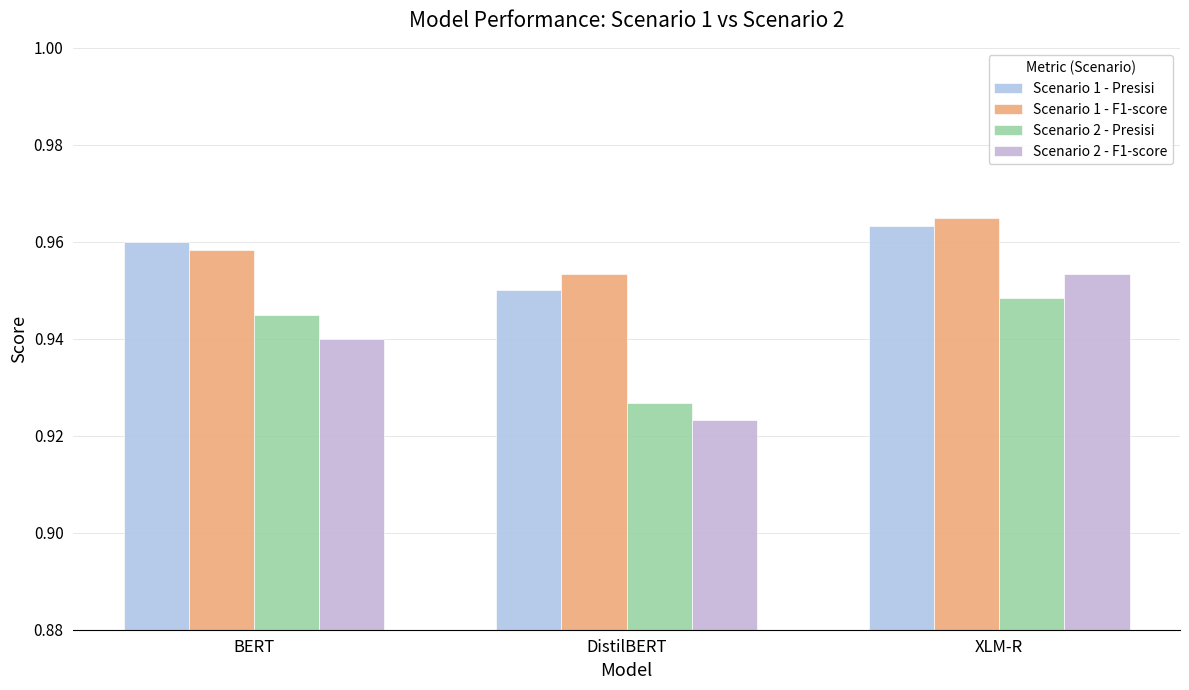

Reading right to left, extract all data points from this chart.

Scenario 1 - Presisi: 1.0	0.9	1.0
Scenario 1 - F1-score: 1.0	1.0	1.0
Scenario 2 - Presisi: 0.9	0.9	0.9
Scenario 2 - F1-score: 1.0	0.9	0.9